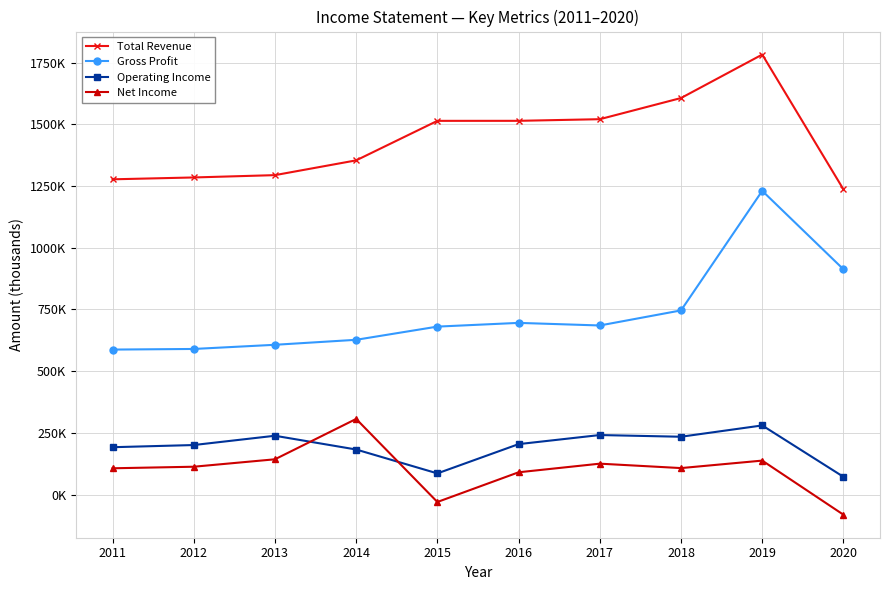

Does the chart have visible grid lines?

Yes